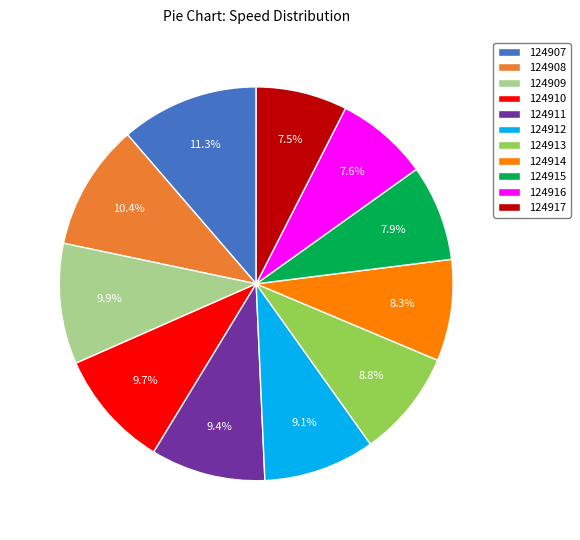

Between 124917 and 124908, which is larger?

124908